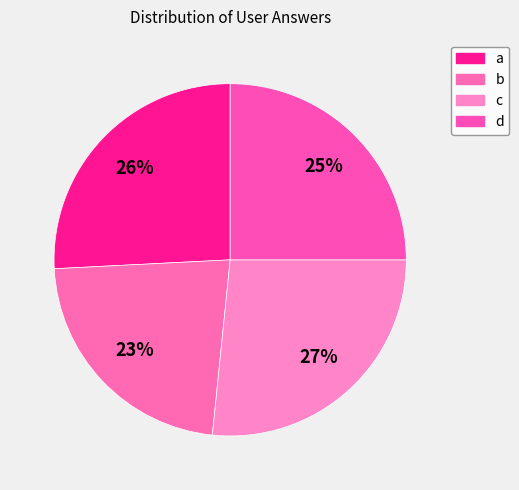

Count the number of slices in the pie.

4